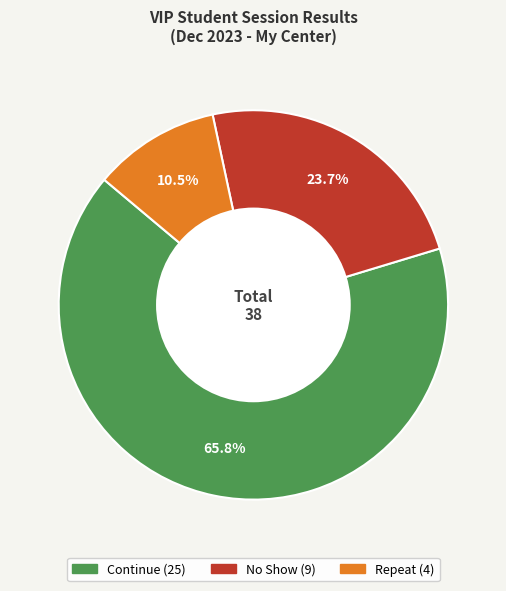

Count the number of slices in the pie.

3